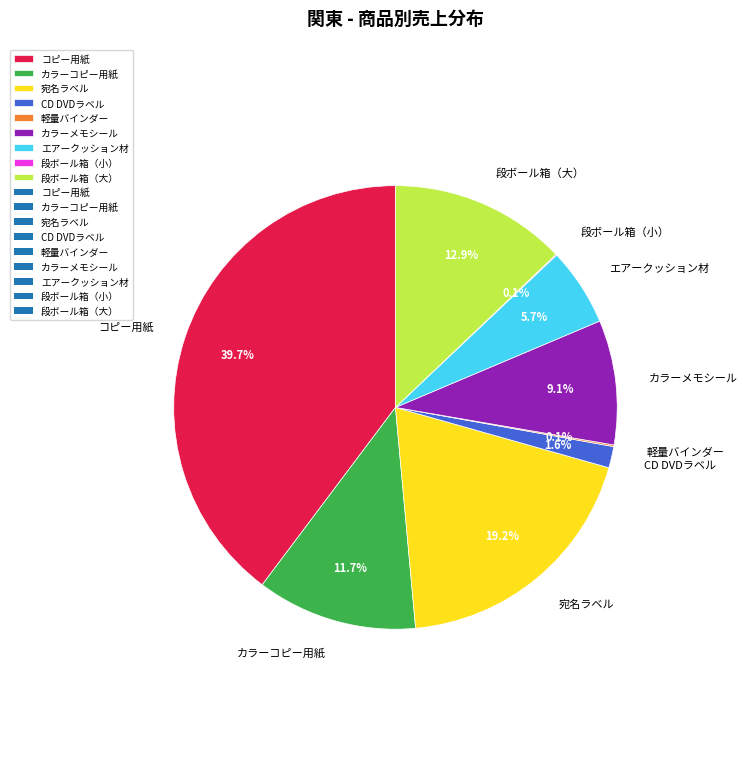

Is it true that 宛名ラベル is 8% of the pie?

False